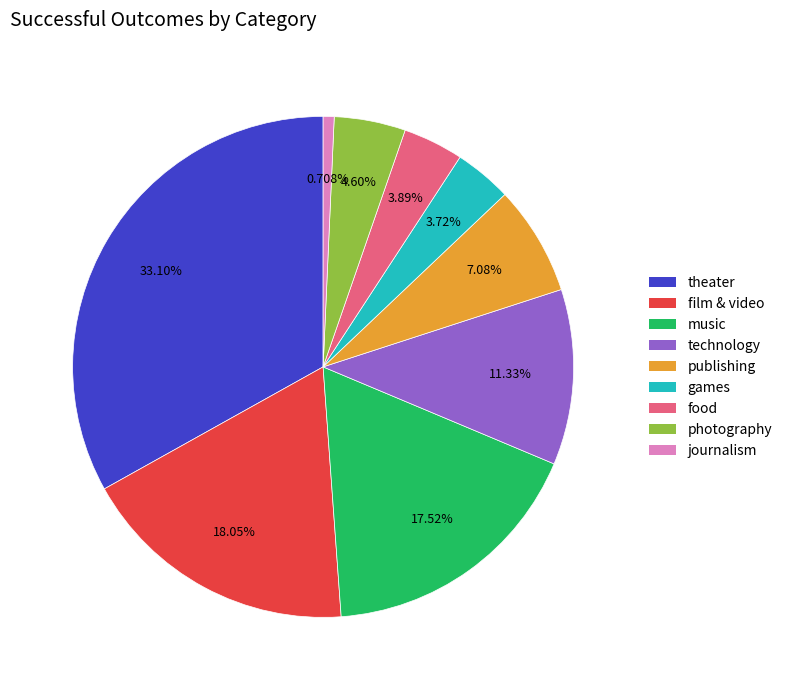

Which category has the biggest portion of the pie?

theater